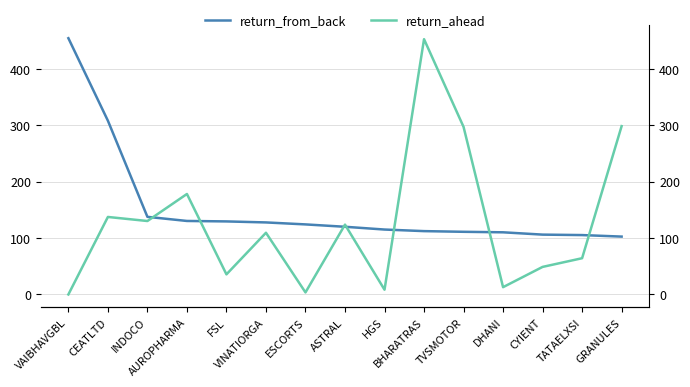

The return_from_back series shows 110.0 at DHANI. True or false?

True